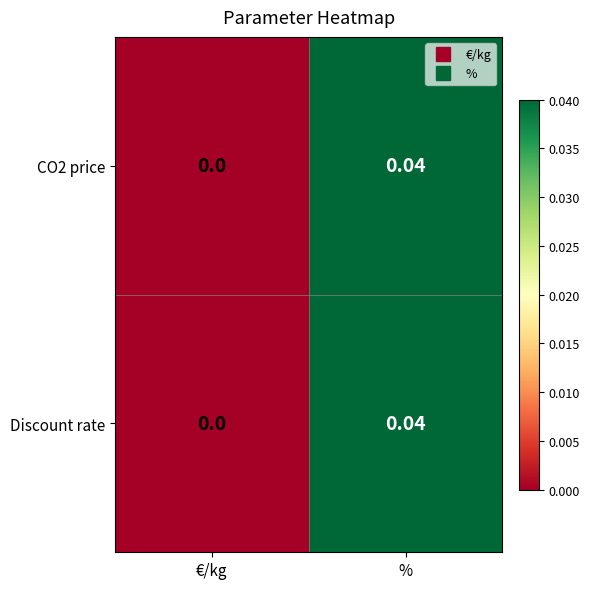

List the labels in order of Discount rate value, largest first.

%, €/kg